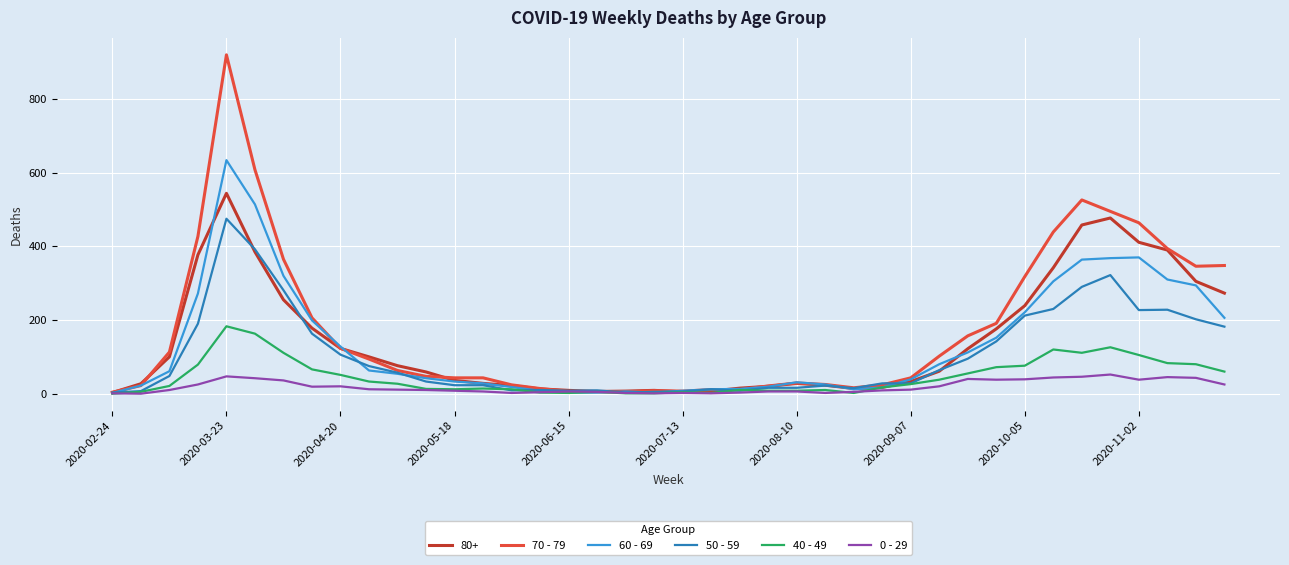

How many values in the 40 - 49 series are below 26?

20